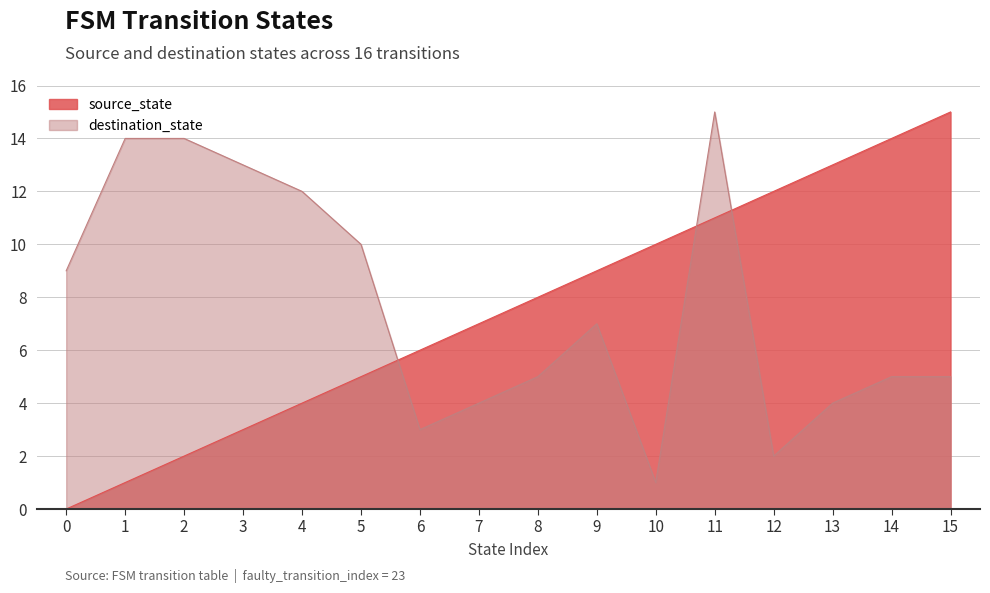

What is the total value across all series at 4?

16